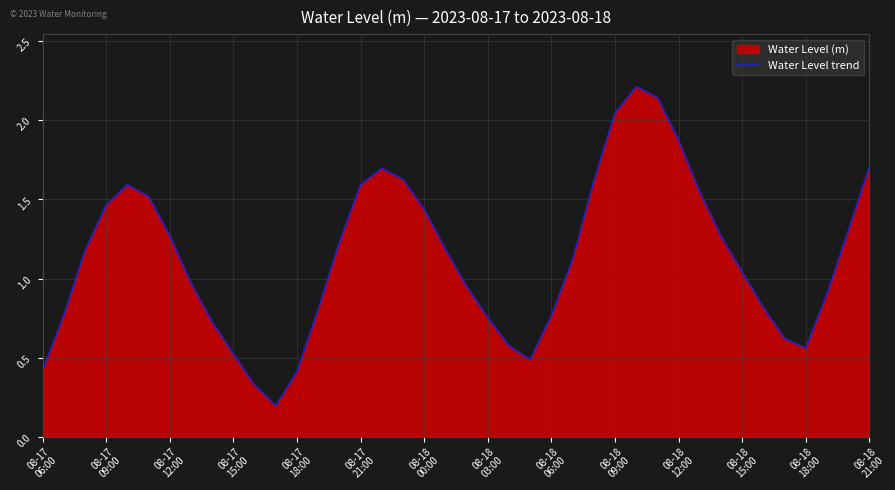

What is the greatest value displayed?

2.2